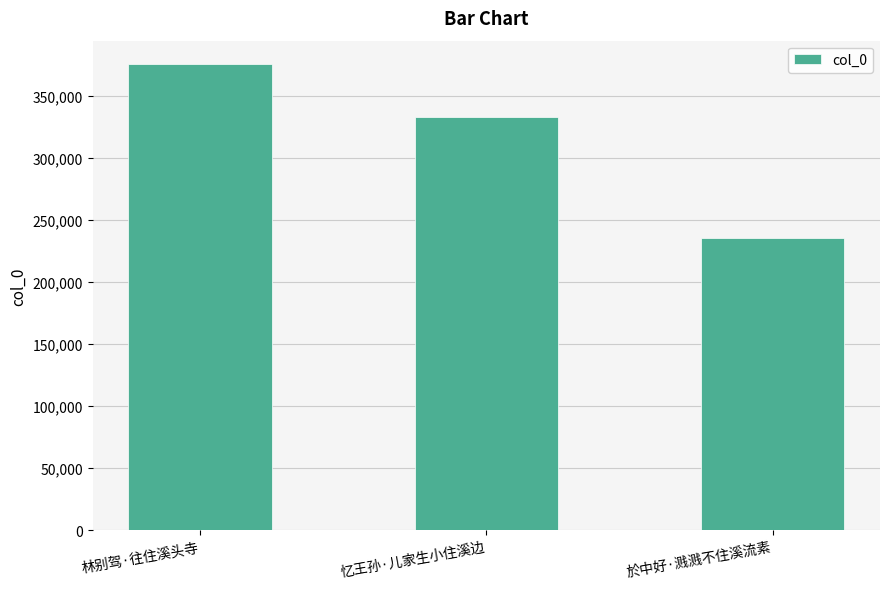

Reading right to left, extract all data points from this chart.

235541	333086	375501